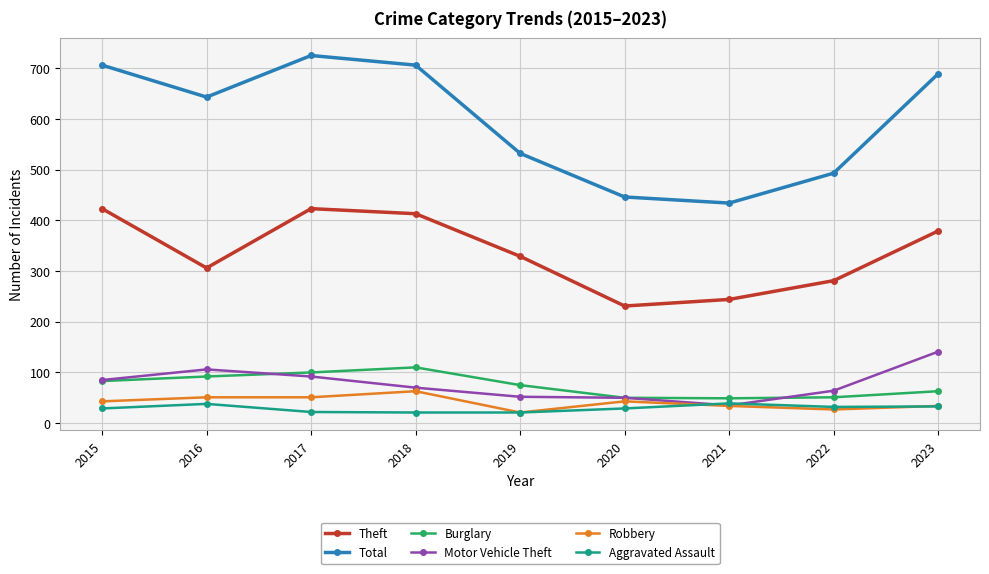

Which series has the widest spread of values?

Total